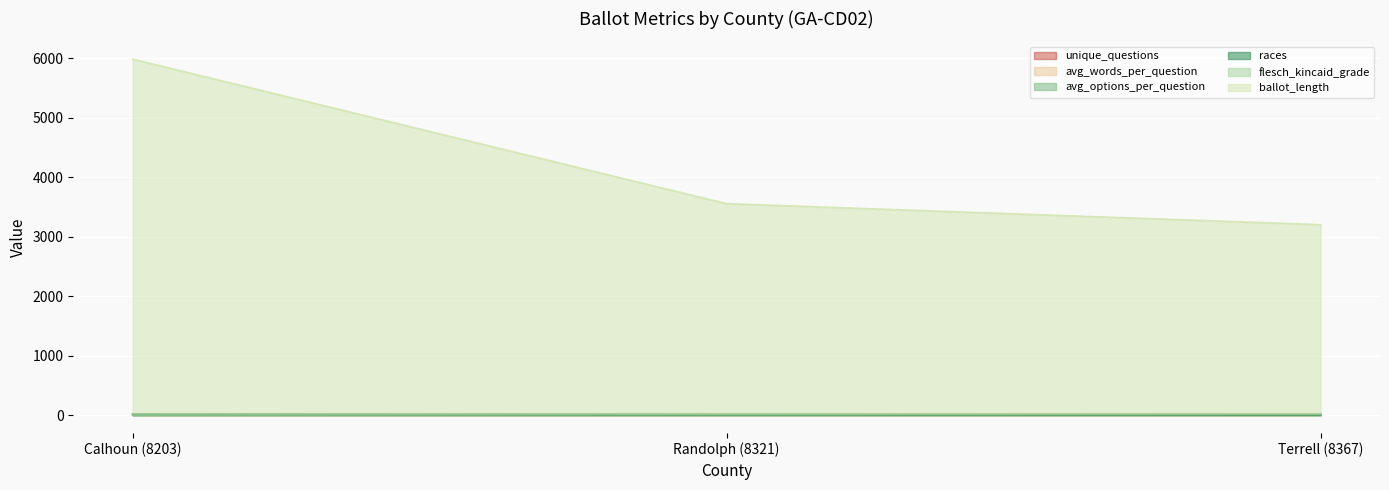

True or false: races has a value of 8.0 at Terrell (8367).

True